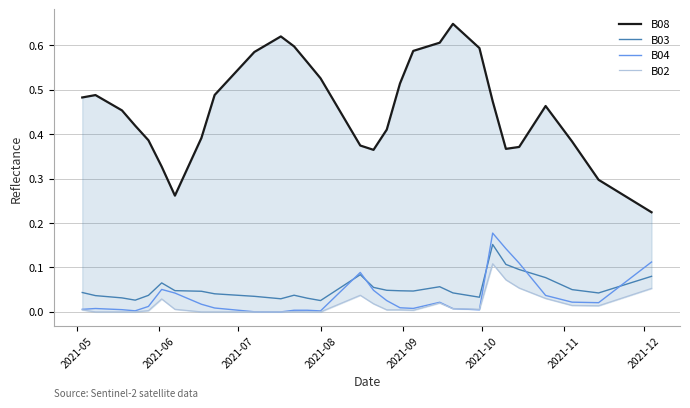

How many lines are shown in the chart?

4